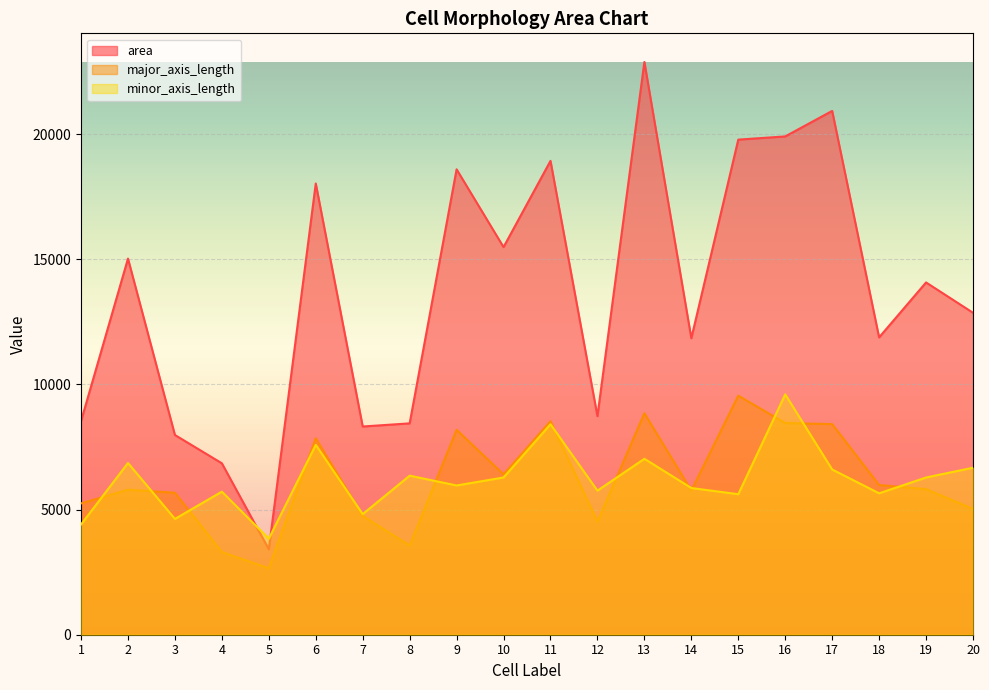

How many intersections are there between minor_axis_length and major_axis_length?

13